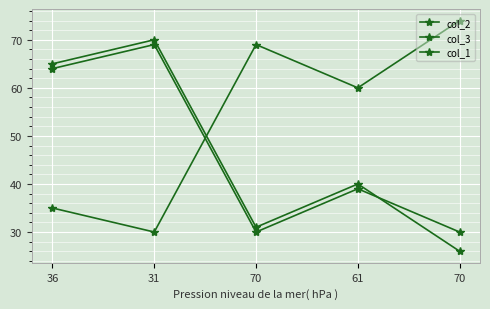

How many distinct data groups are displayed?

3